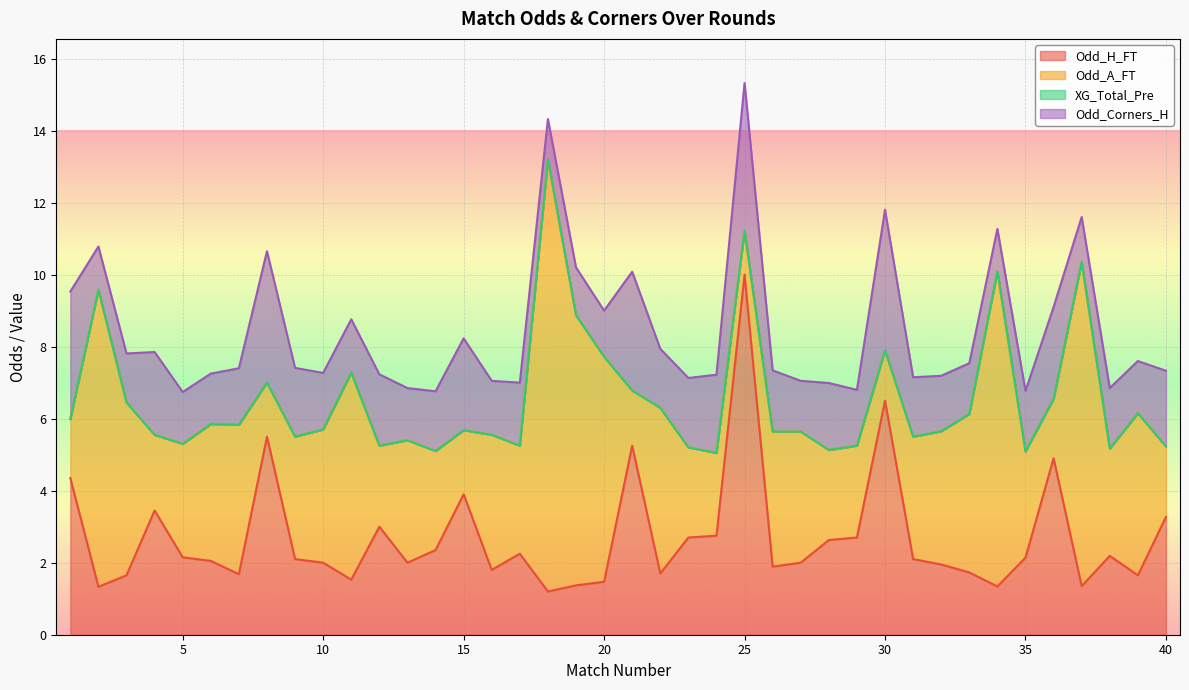

How many intersections are there between Odd_Corners_H and Odd_A_FT?

16